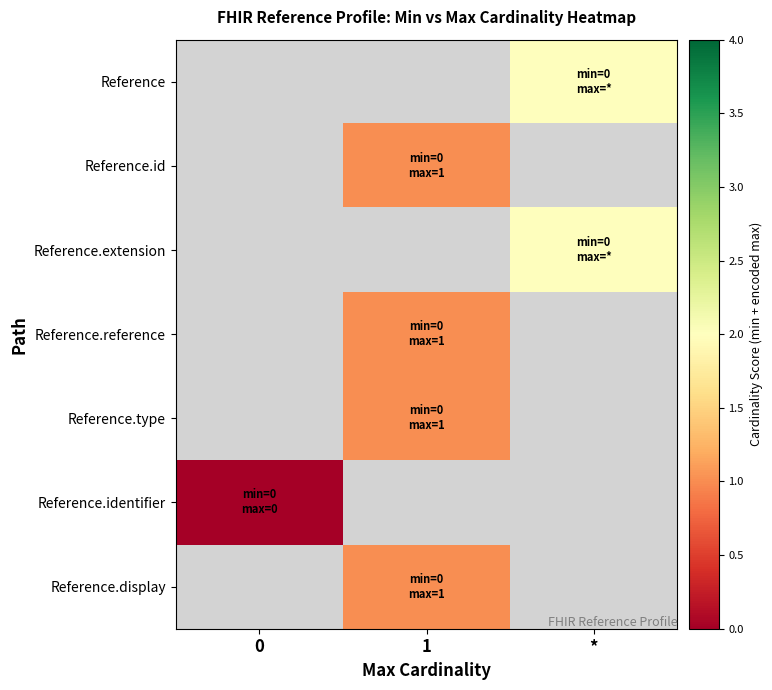

Which has a higher value, 0 or *?

*